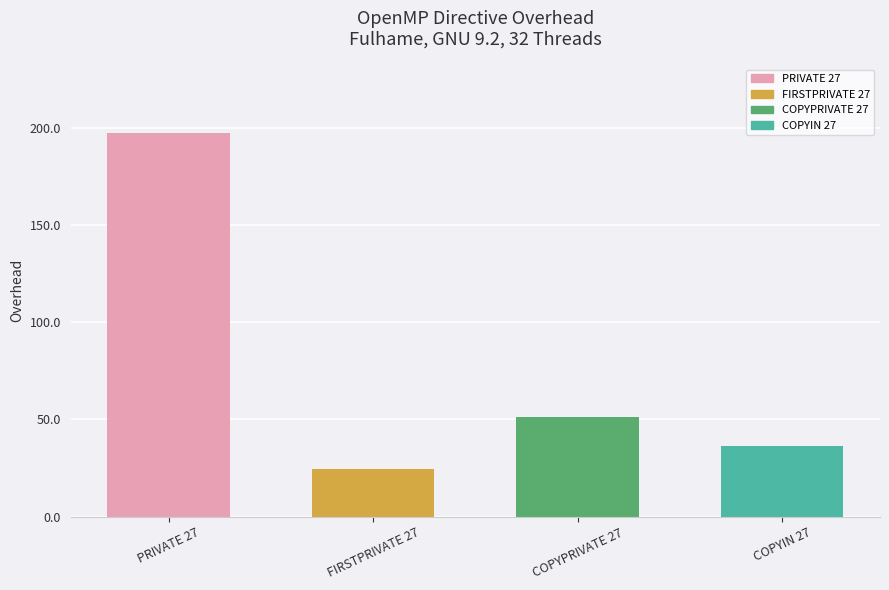

List the labels in order of value, smallest first.

FIRSTPRIVATE 27, COPYIN 27, COPYPRIVATE 27, PRIVATE 27